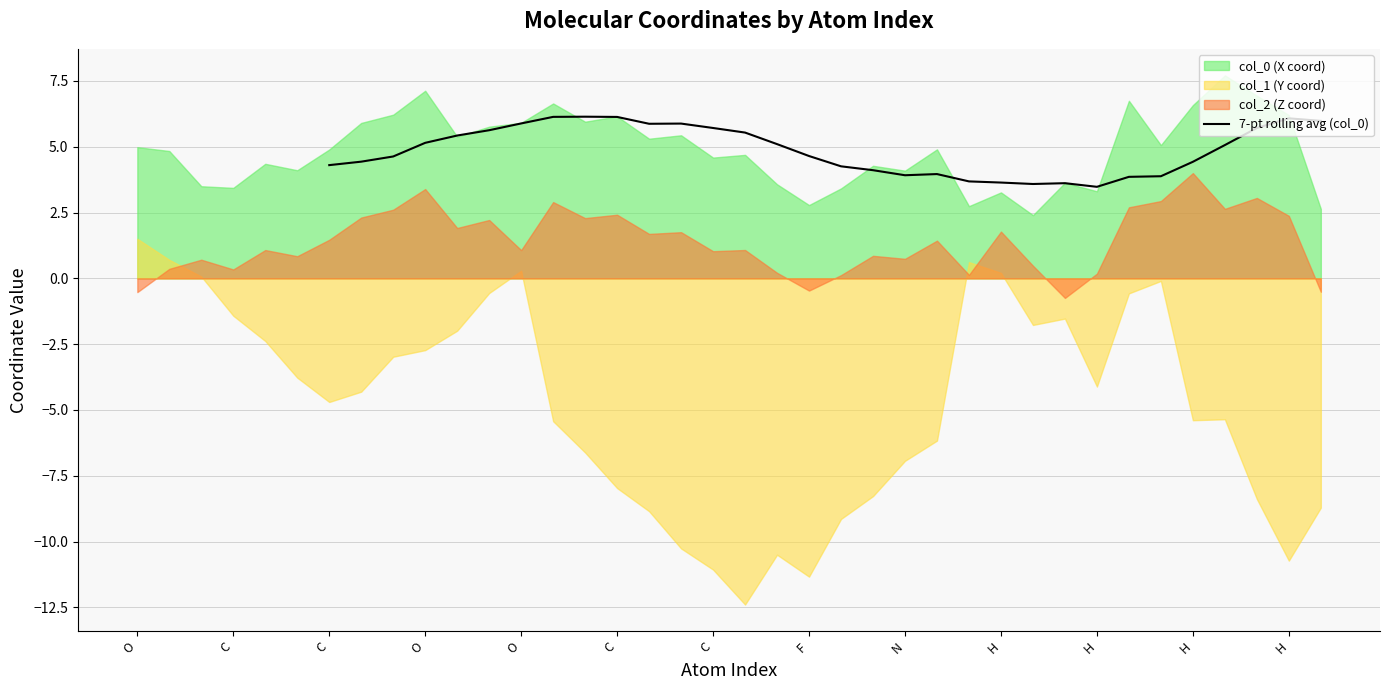

Does the chart display data point markers on the line(s)?

No